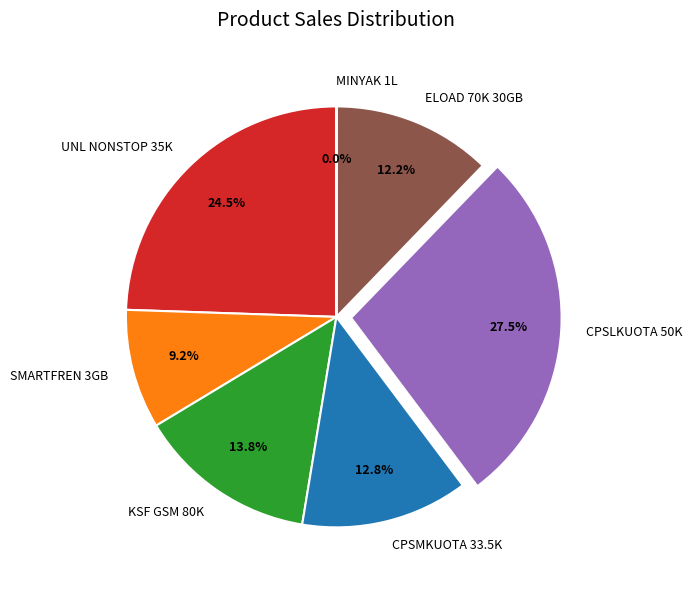

Which has a higher value, CPSLKUOTA 50K or UNL NONSTOP 35K?

CPSLKUOTA 50K